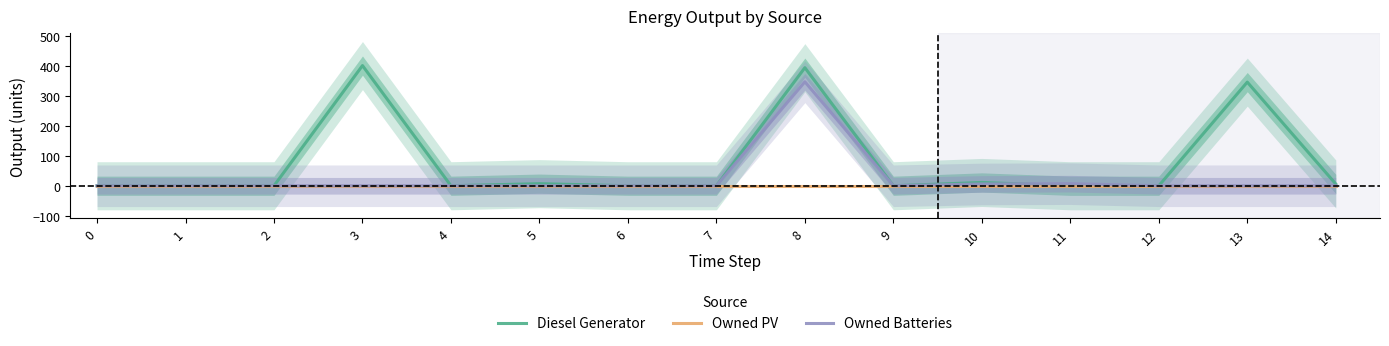

True or false: Owned PV has a value of 0 at 1.

True